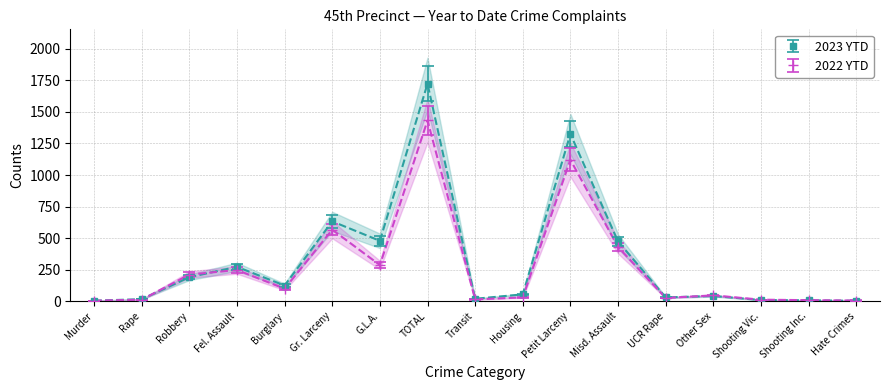

At which label is 2022 YTD closest to 718?

Gr. Larceny